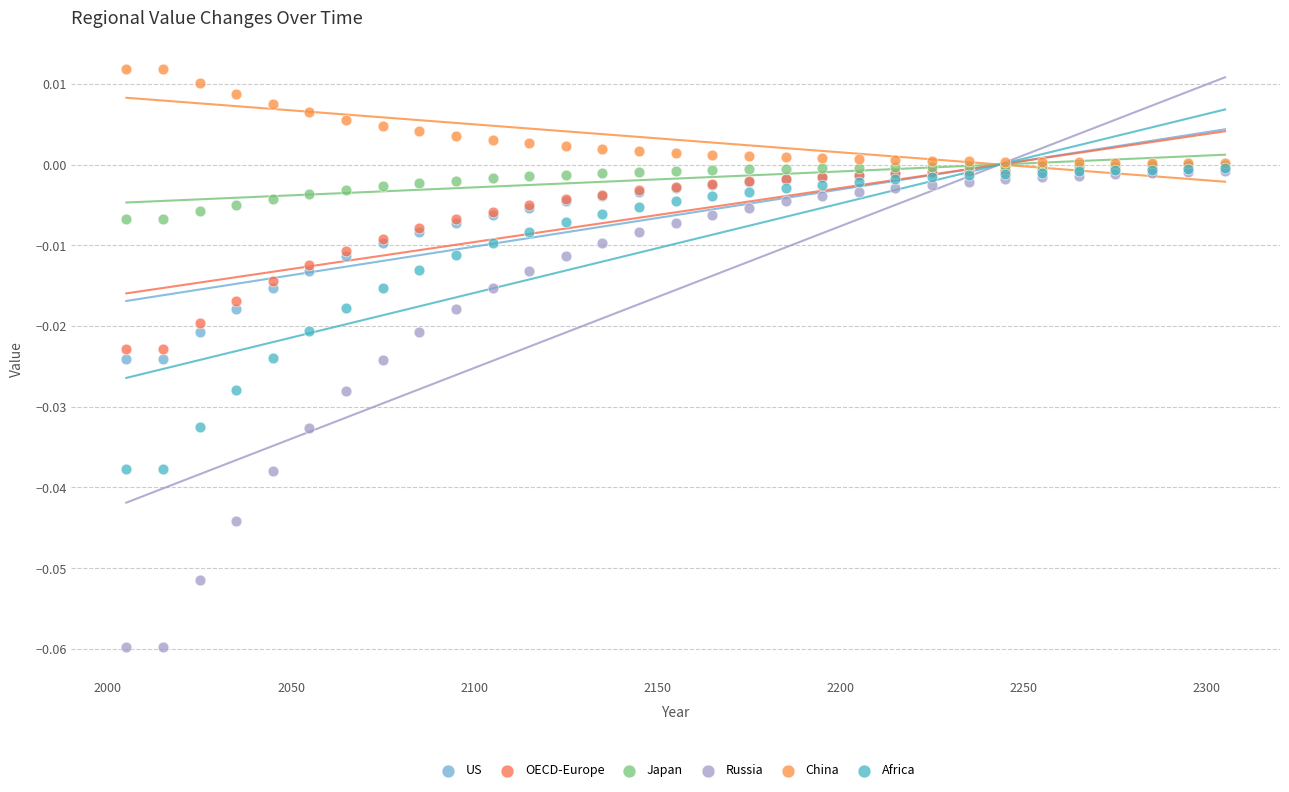

What are all the series names shown in the legend?

US, OECD-Europe, Japan, Russia, China, Africa